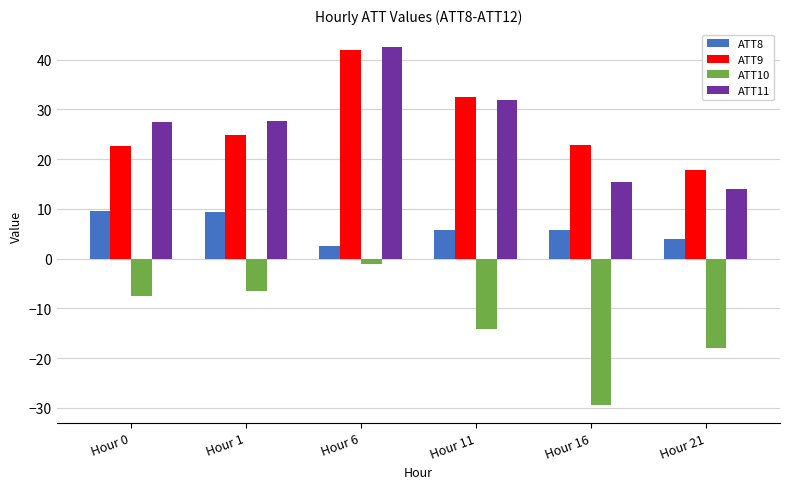

Is it true that ATT9 equals 9.9 at Hour 21?

False